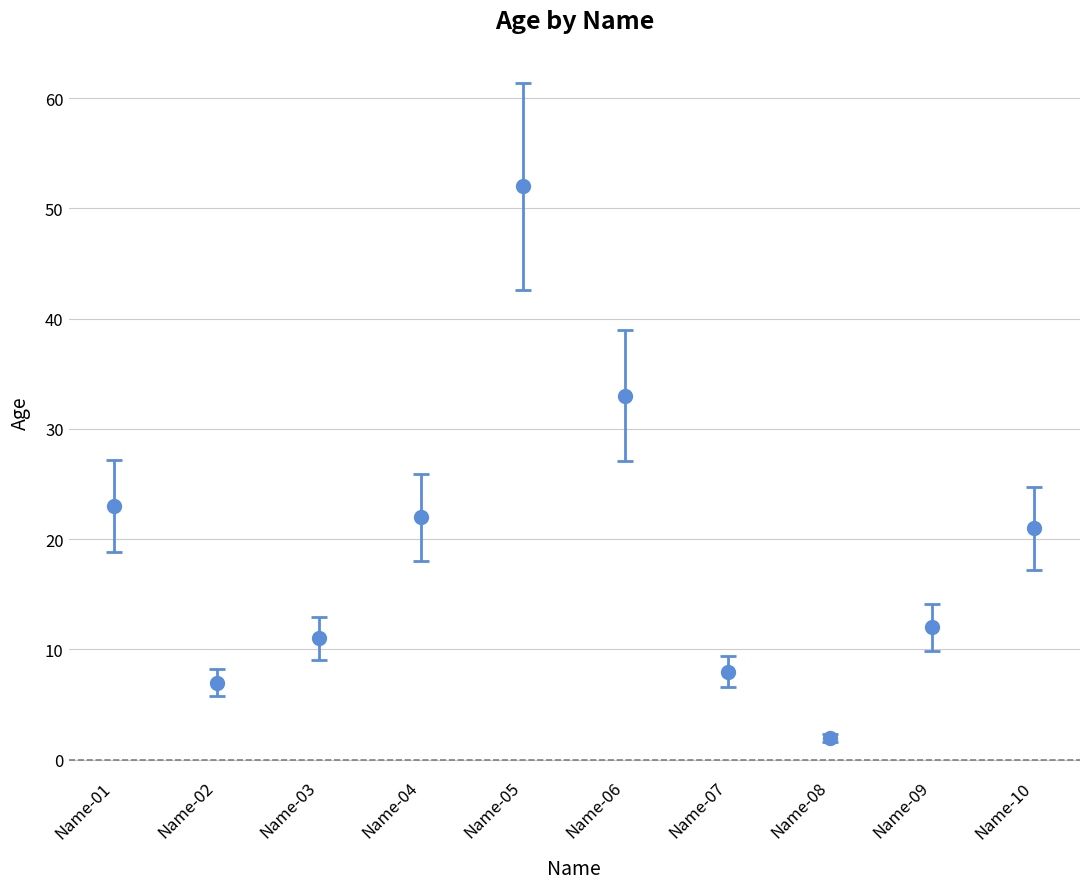

True or false: the data shows 16 at Name-05.

False